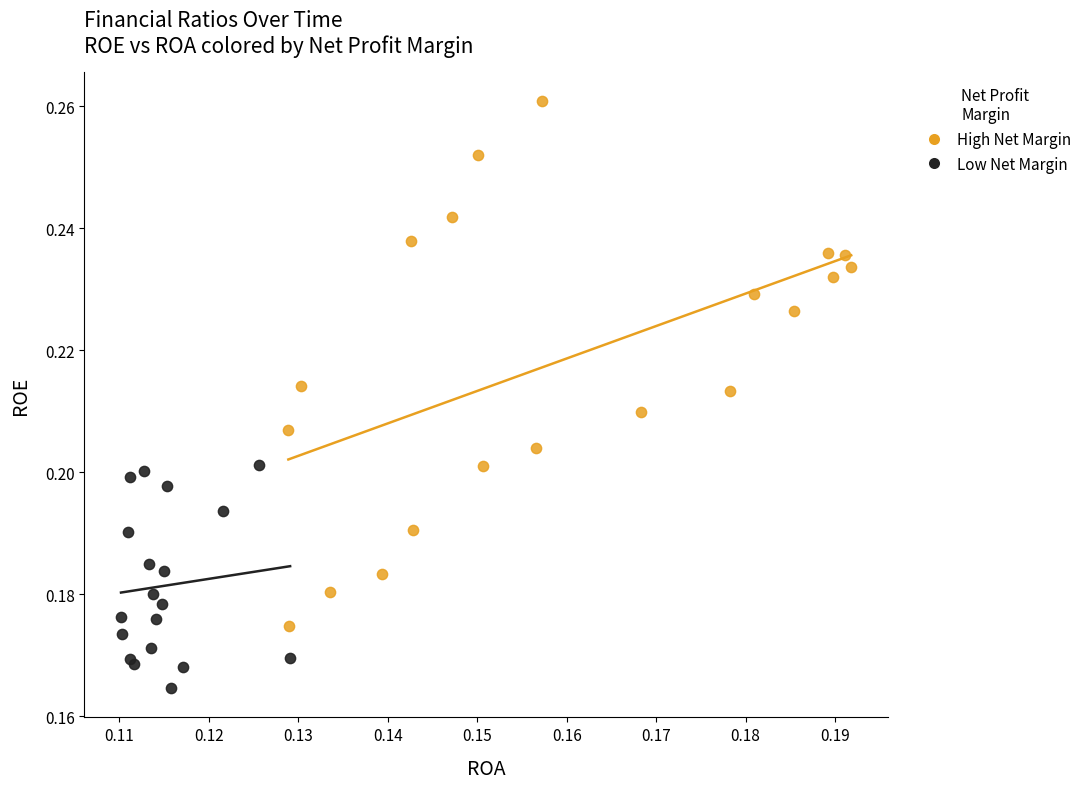

Which series has the widest spread of Y values?

High Net Margin